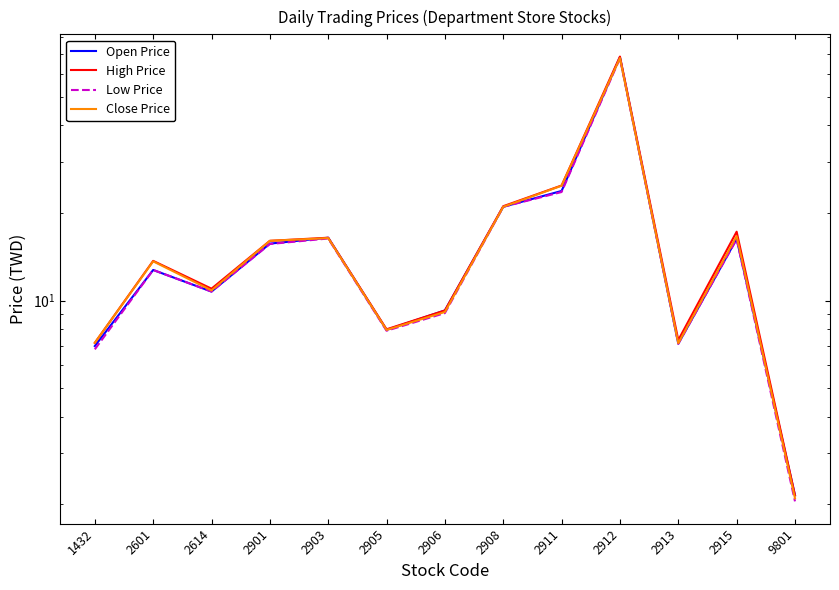

Where does the Close Price series first go above 13?

2601